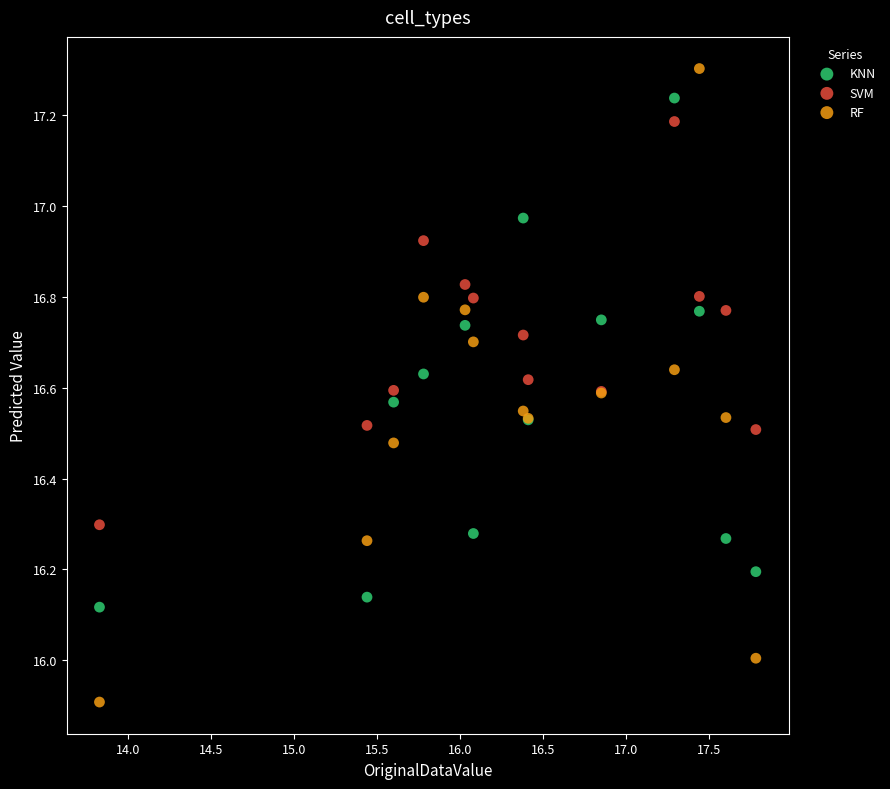

Which series reaches the minimum Y coordinate?

RF